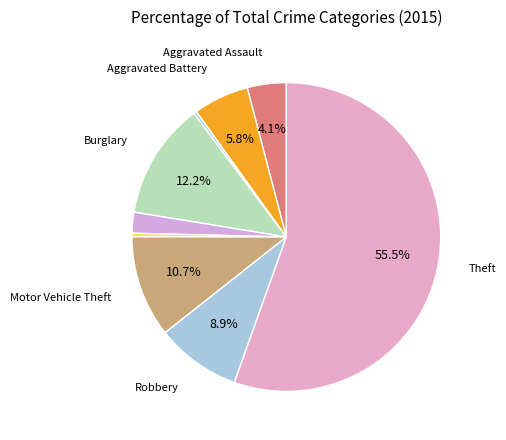

To the nearest percent, what is the average slice percentage?

11%